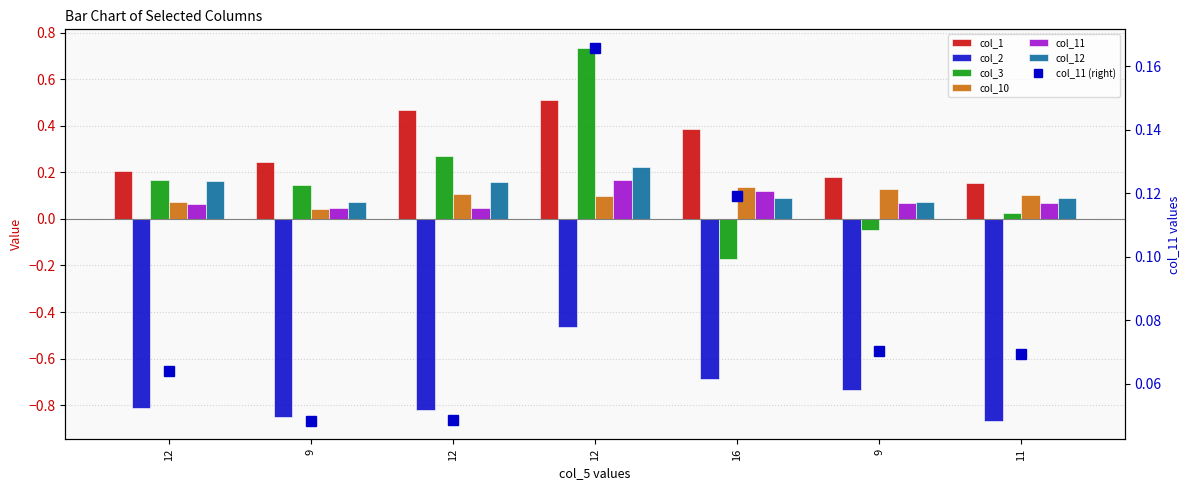

List the series in order of their peak value, highest first.

col_3, col_1, col_12, col_11, col_10, col_2